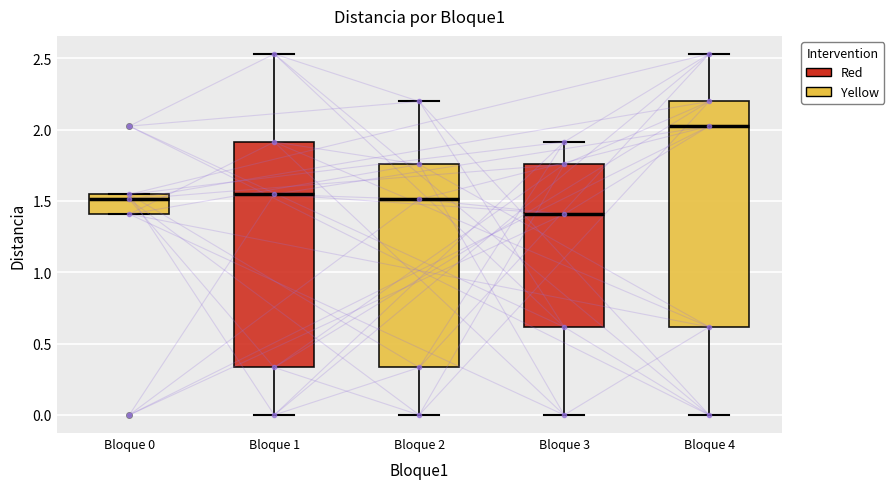

Where does the median line of the box for Bloque 1 sit on the y-axis? The values are not printed on the chart, so give them approximately, as read against the axis.

1.55